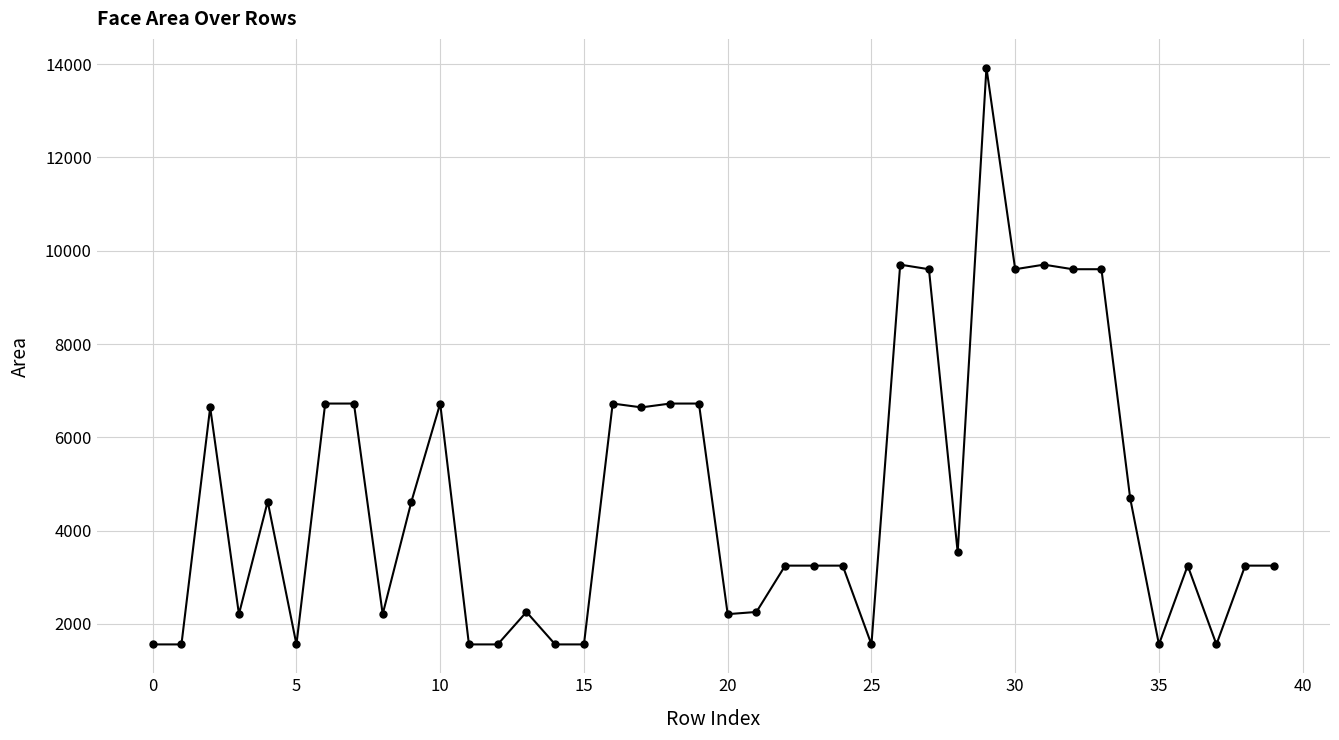

How many values are below 3249?

15